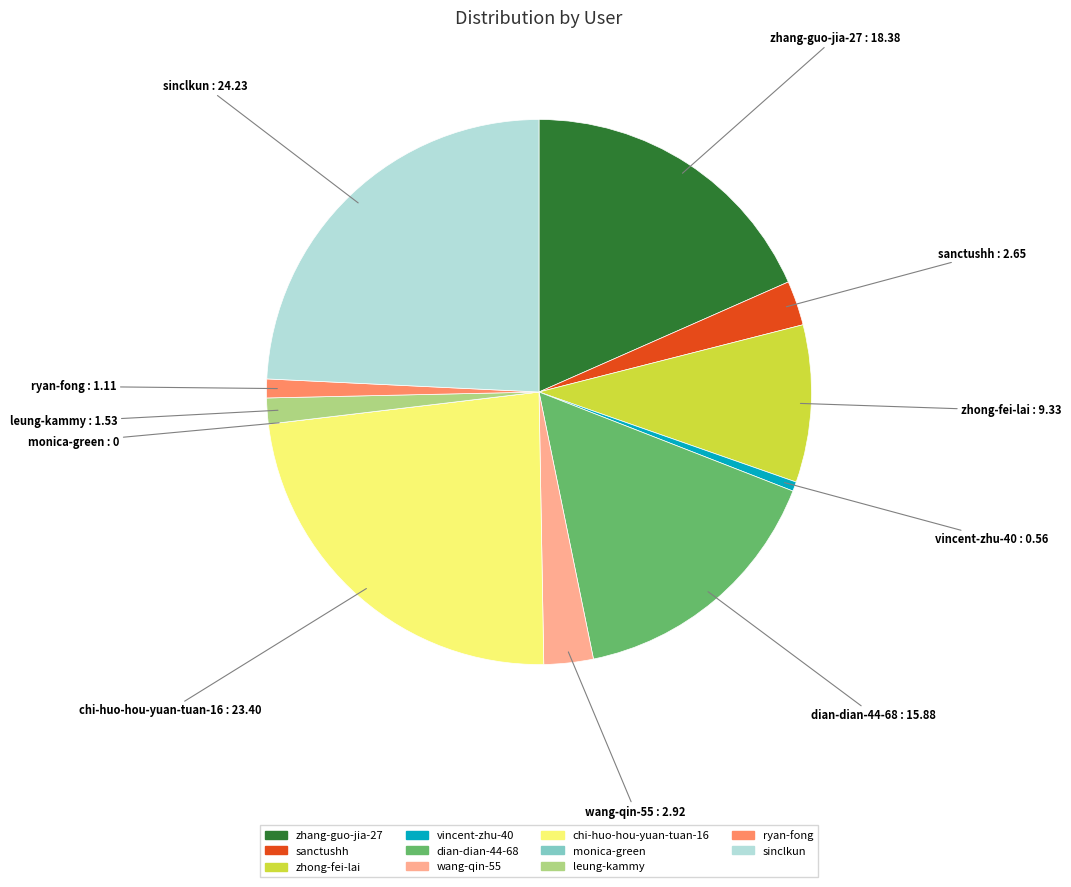

True or false: zhong-fei-lai accounts for 9% of the total.

True